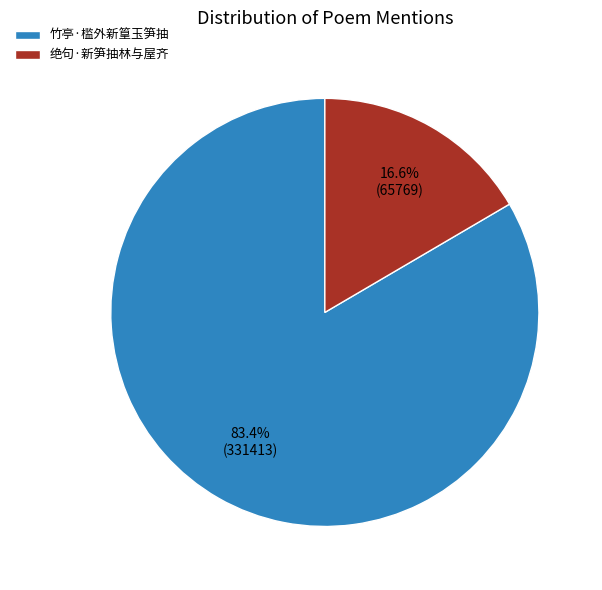

Rank the categories by value from highest to lowest.

竹亭·槛外新篁玉笋抽, 绝句·新笋抽林与屋齐